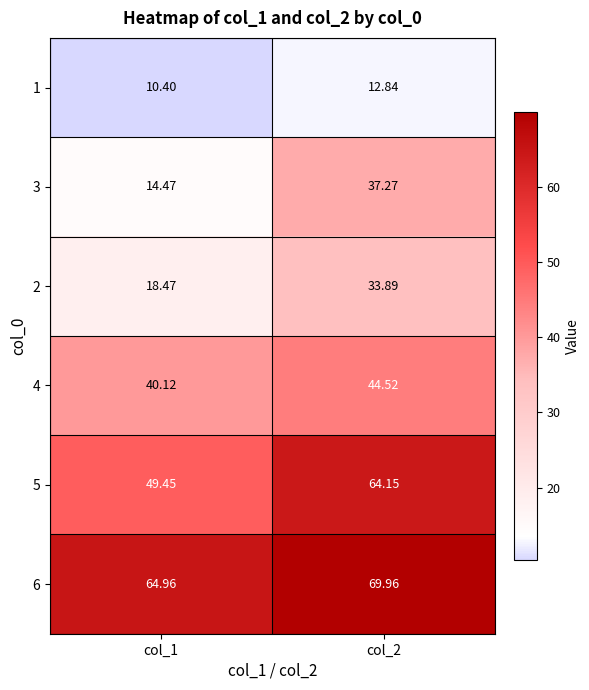

How many distinct data groups are displayed?

6